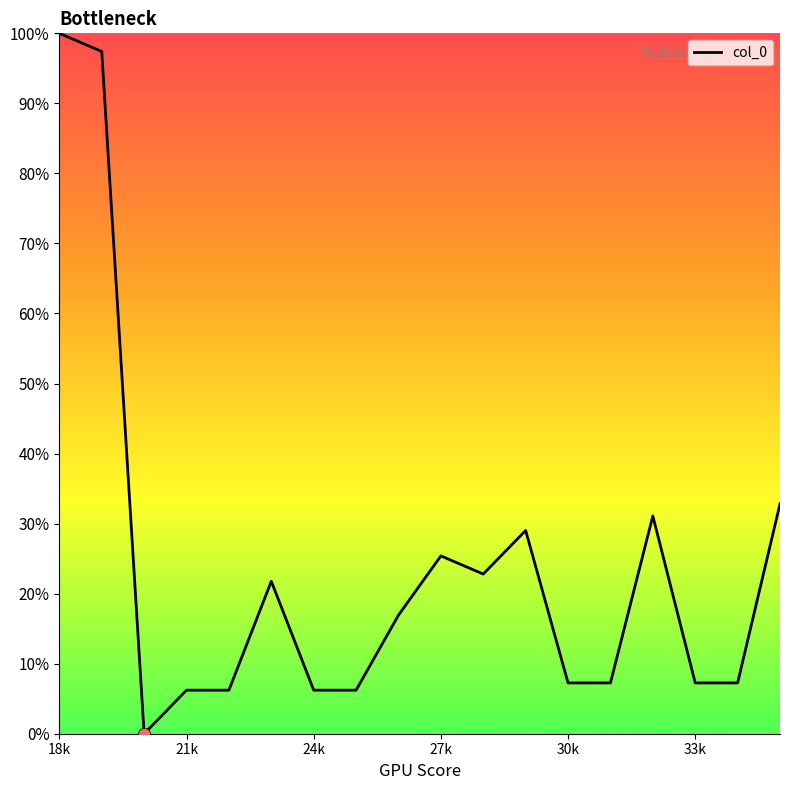

What is the greatest value displayed?

100.0